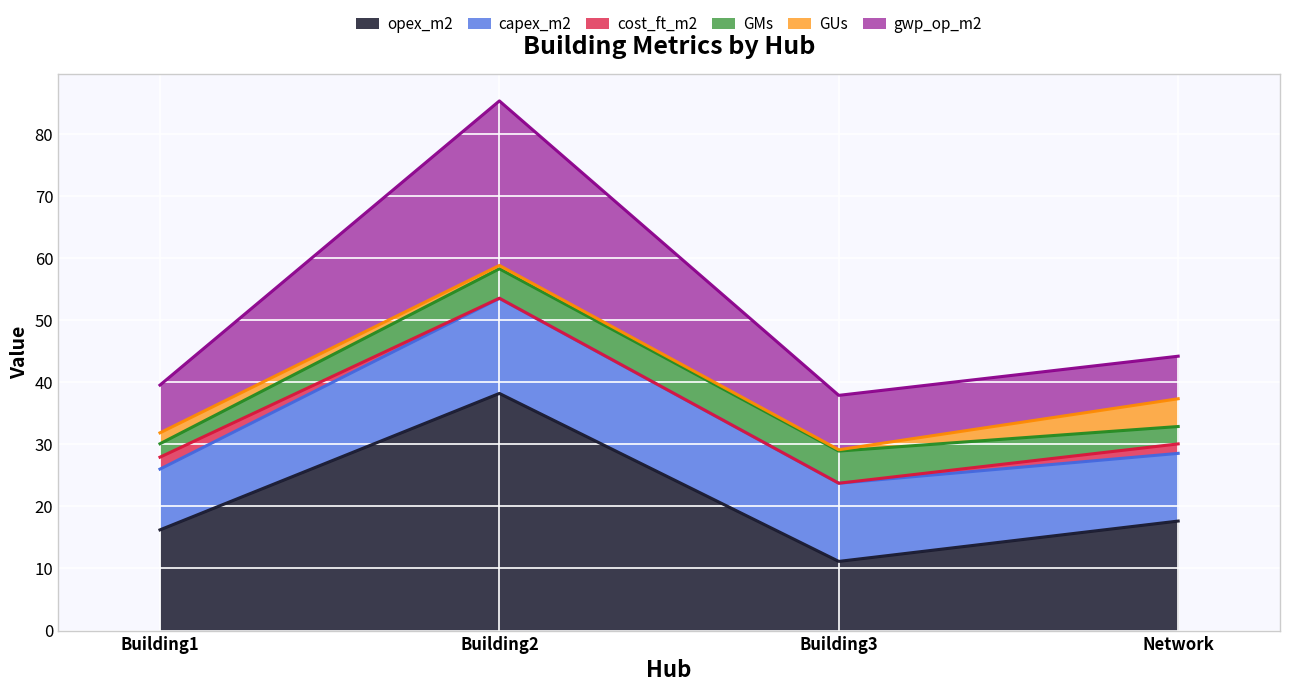

Which series has the largest range (max minus min)?

opex_m2